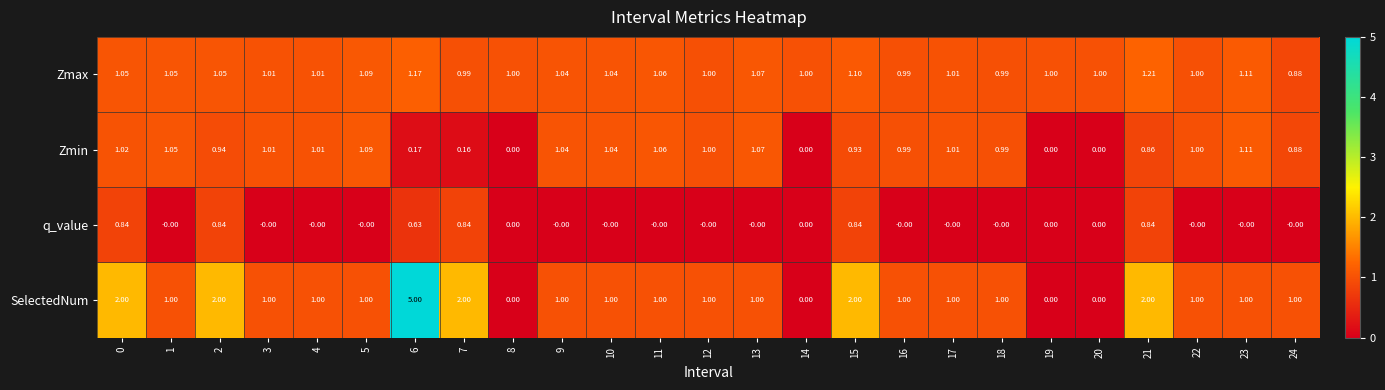

Which series has the largest range (max minus min)?

SelectedNum